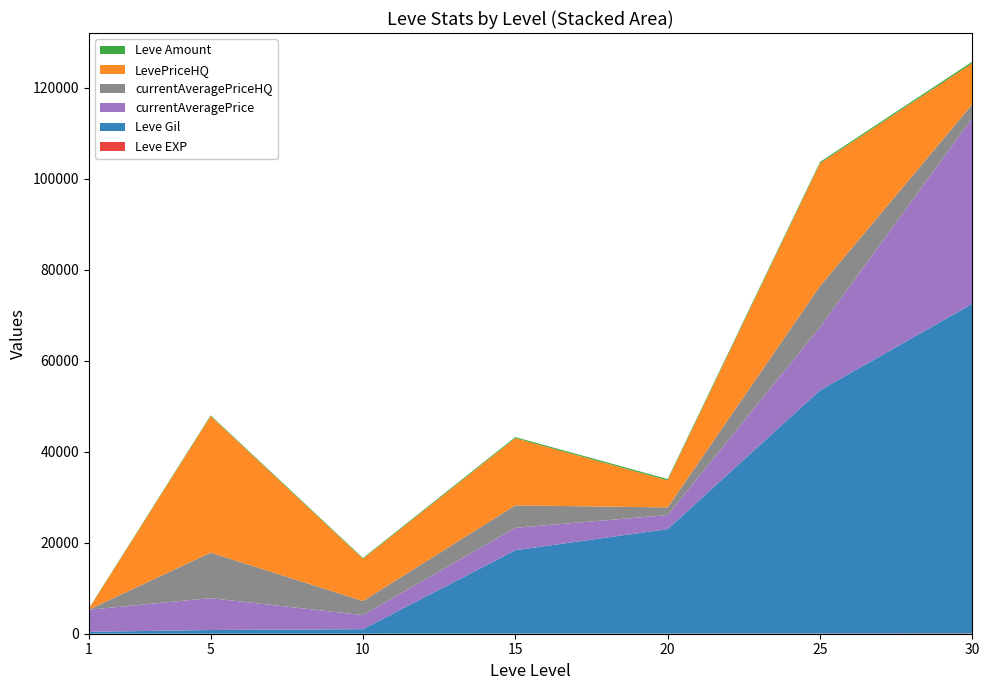

Reading left to right, what are all the values shown in this chart?

Leve EXP: 1=1	5=6	10=9	15=19	20=22	25=55	30=72
Leve Gil: 1=420	5=810	10=990	15=18330	20=22960	25=53430	30=72430
currentAveragePrice: 1=4847	5=7001	10=3093	15=4925	20=3093	25=13889	30=40833
currentAveragePriceHQ: 1=23	5=10002	10=3093	15=4925	20=1685	25=9001	30=3009
LevePriceHQ: 1=138	5=30006	10=9279	15=14775	20=5940	25=27004	30=9028
Leve Amount: 1=113	5=173	10=174	15=235	20=288	25=288	30=347